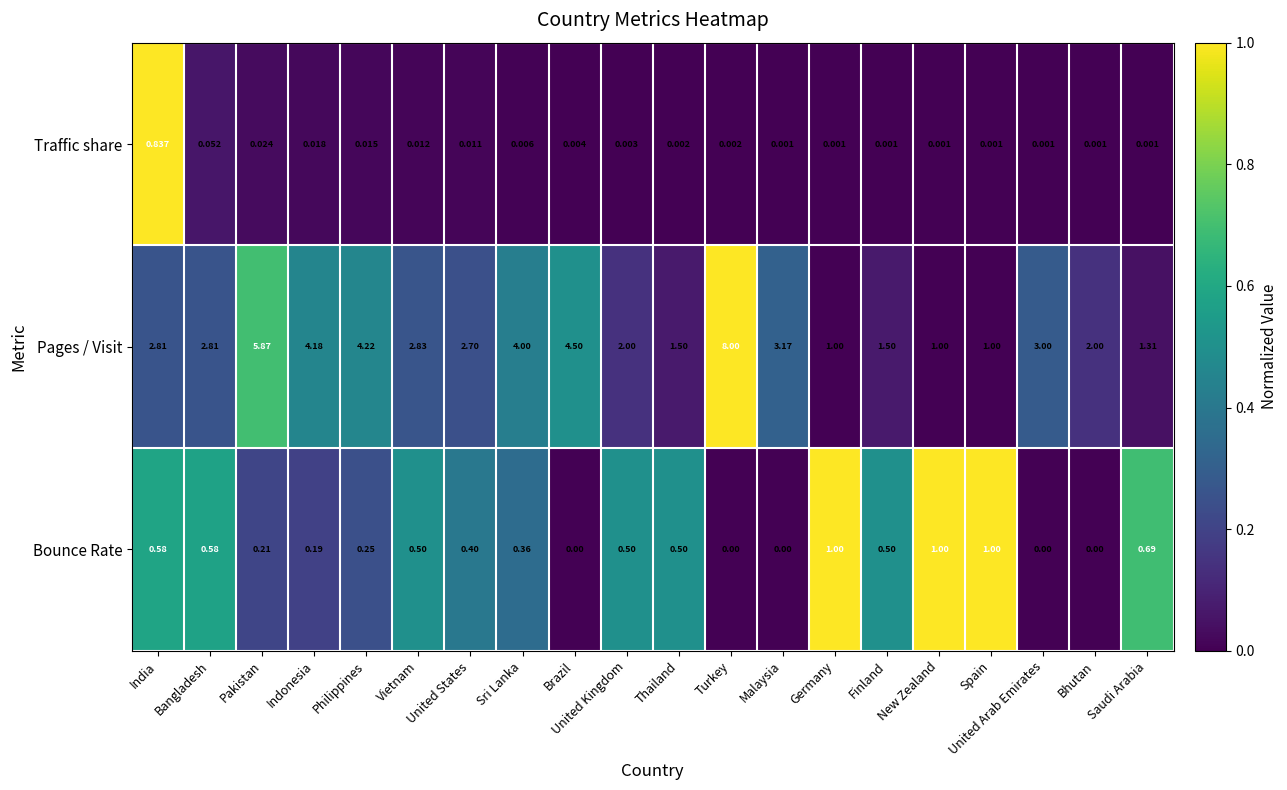

Is the value of Pages / Visit at New Zealand greater than the value of Bounce Rate at United States?

Yes